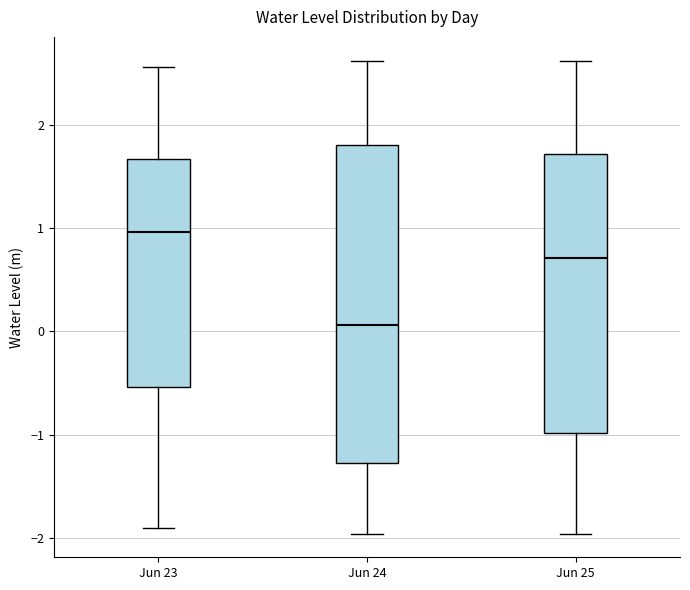

Where is the upper edge of the box for Jun 24 on the y-axis? The values are not printed on the chart, so give them approximately, as read against the axis.

1.8